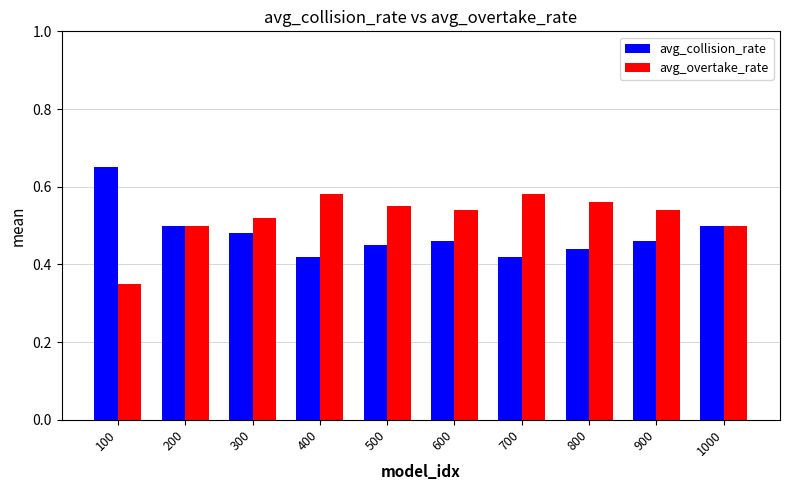

Which category has the lowest value in the avg_overtake_rate series?

100